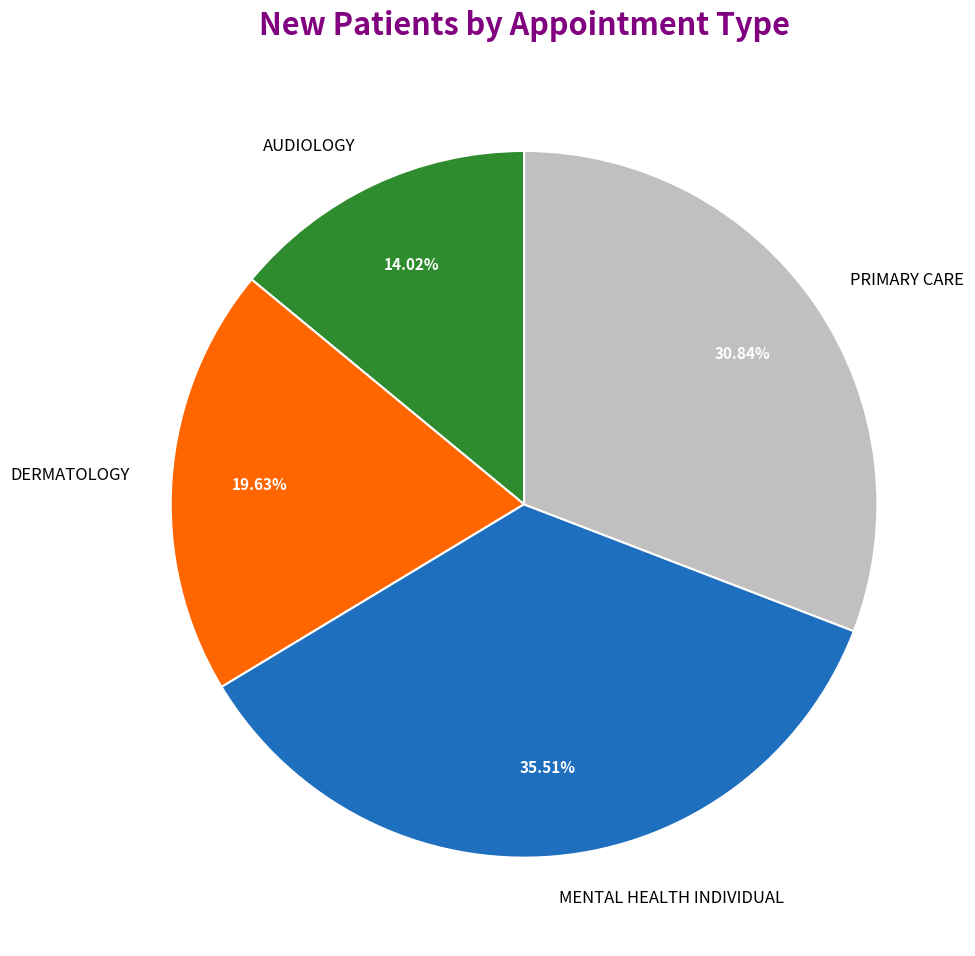

To the nearest percent, what is the average slice percentage?

25%